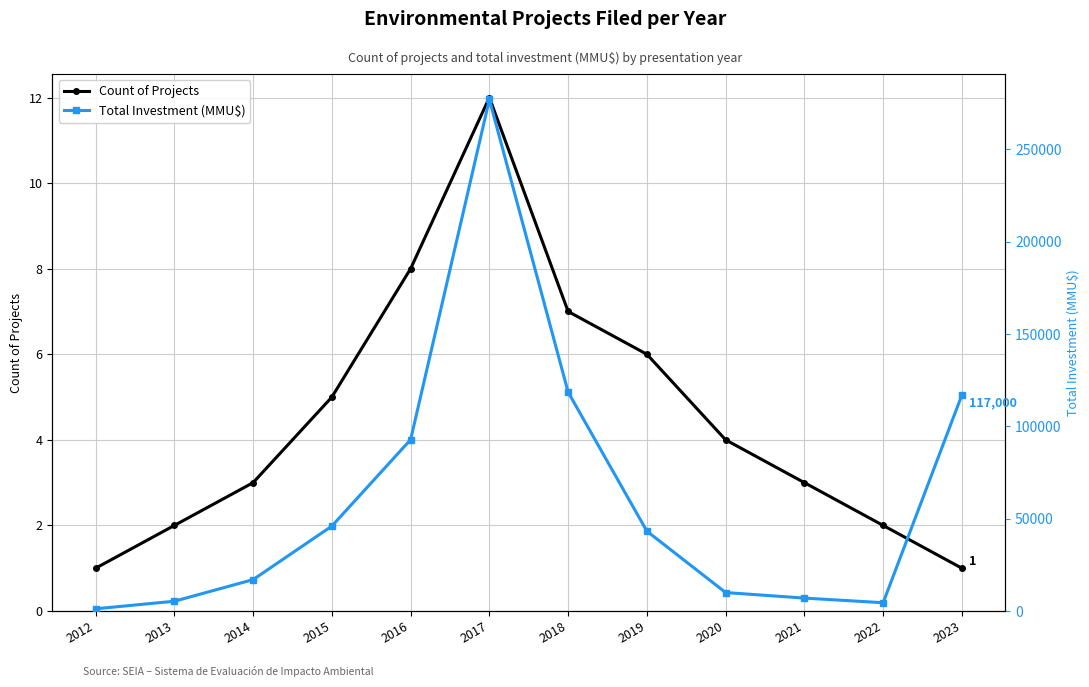

True or false: Count of Projects has a value of 8 at 2016.

True